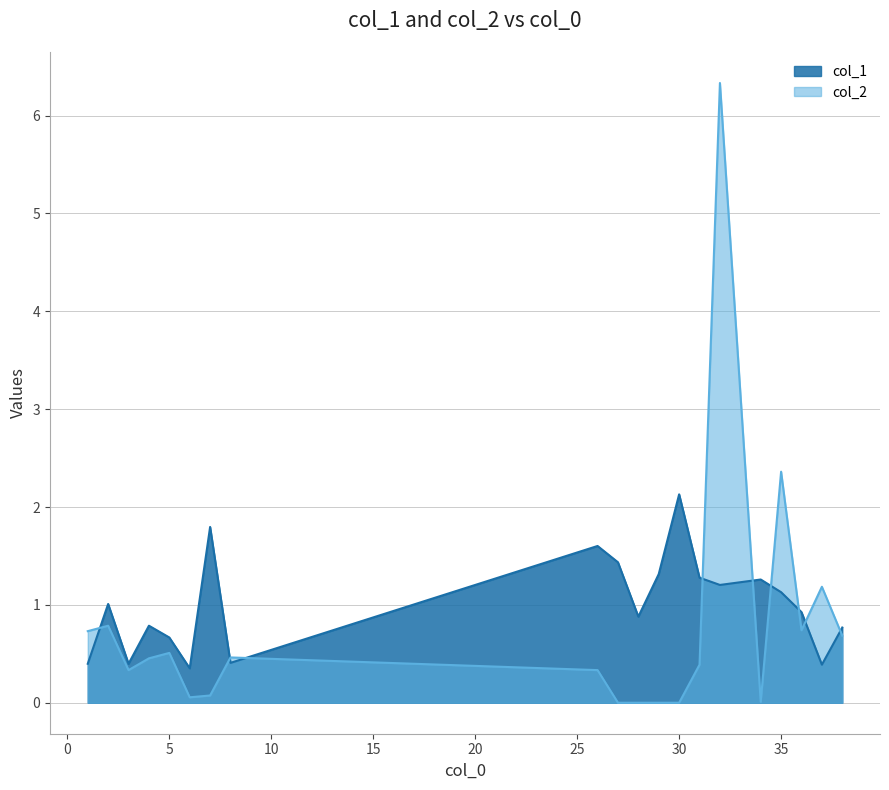

In col_2, how many points are higher than both neighbors (excluding endpoints)?

6